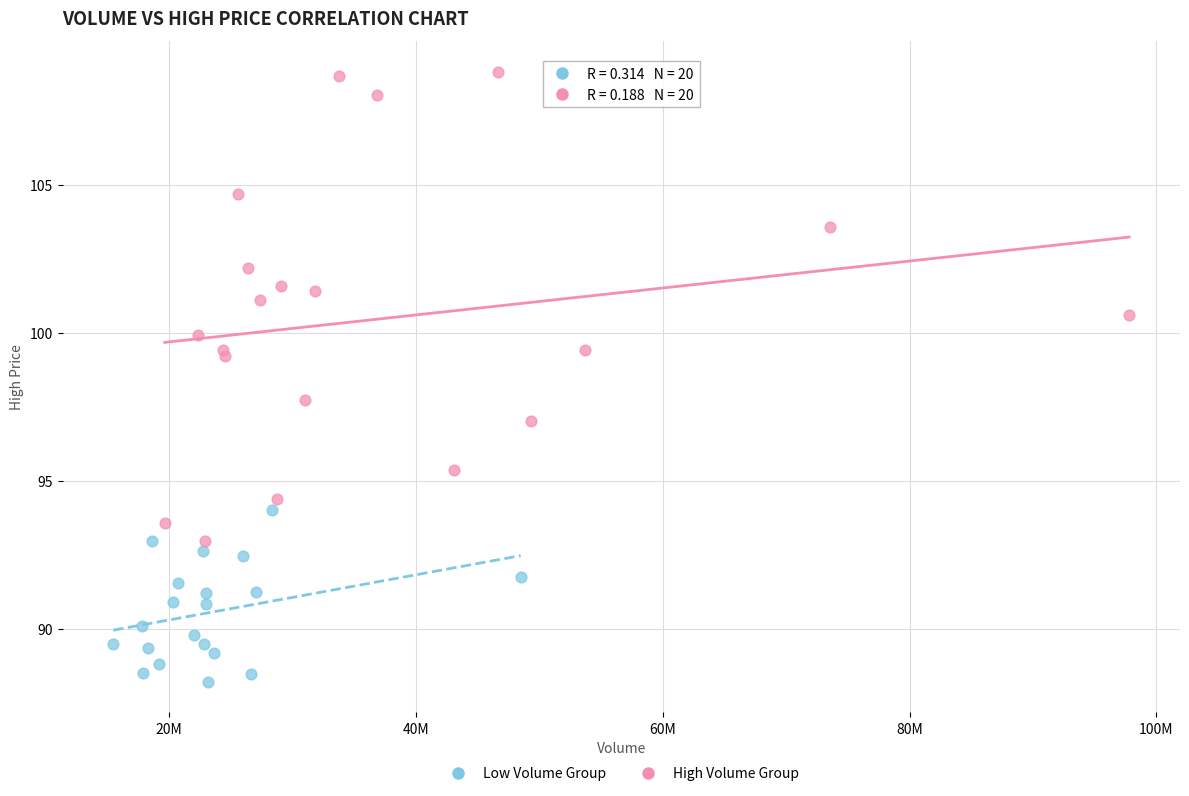

Which series reaches the maximum Y coordinate?

High Volume Group